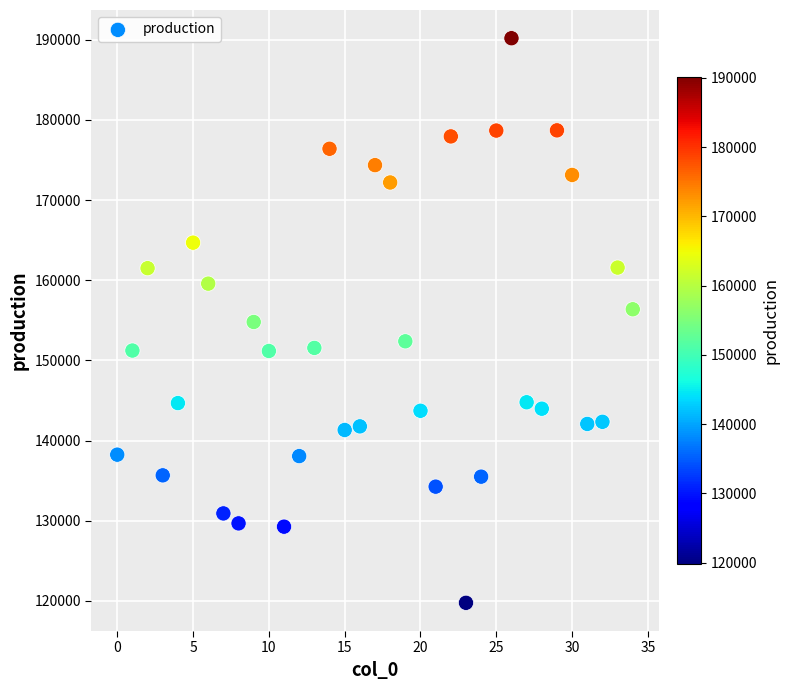

What is the range of Y values (max minus min)?

70437.4